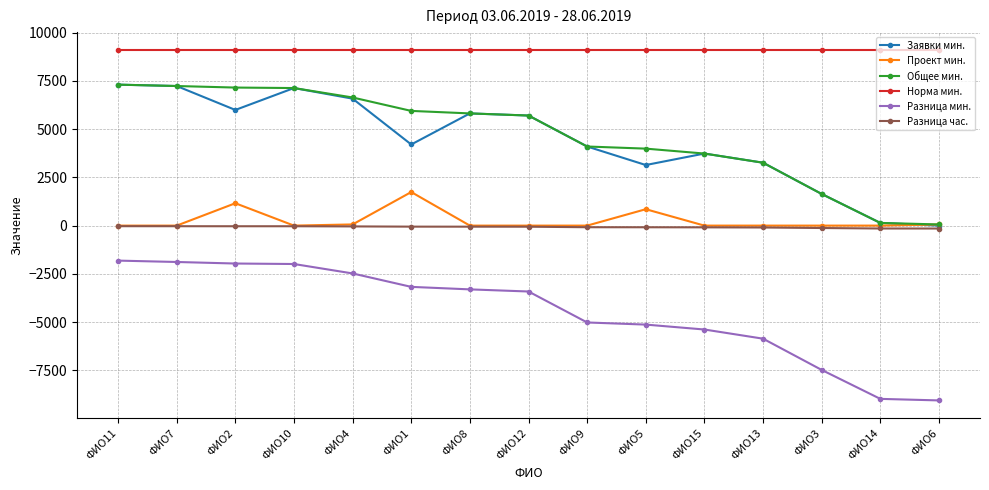

True or false: Норма мин. and Заявки мин. cross at least once.

False